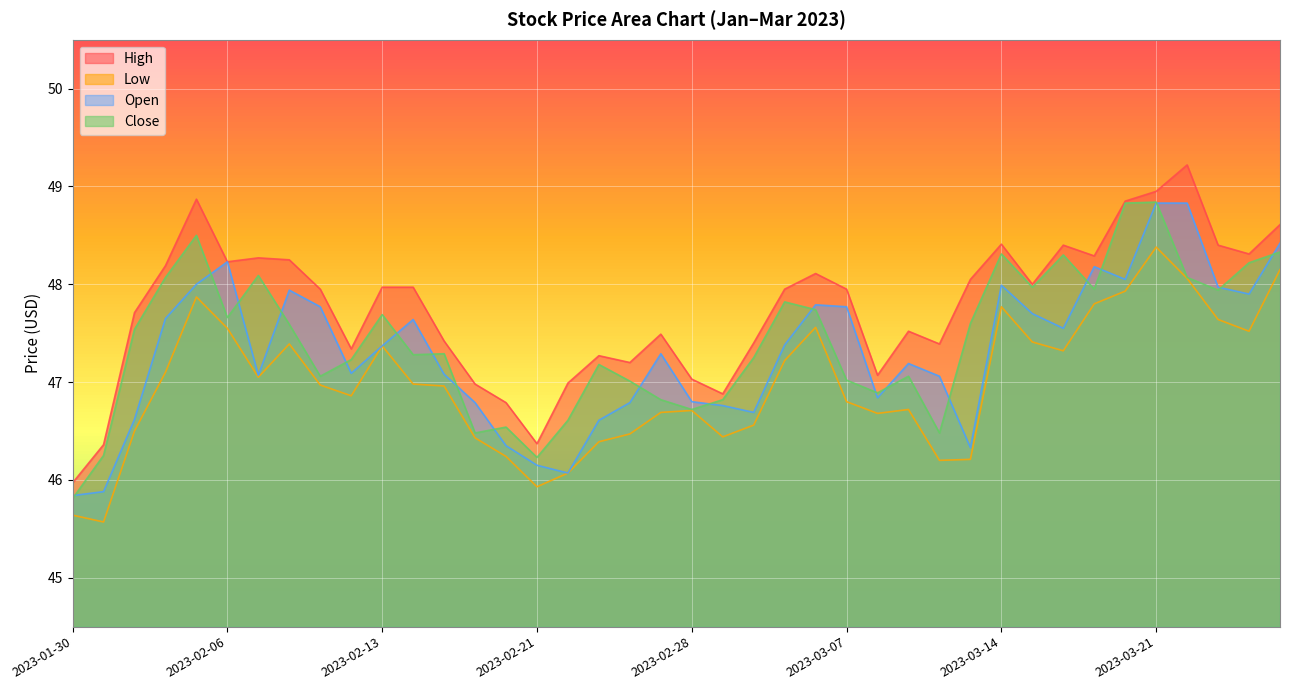

Reading left to right, what are all the values shown in this chart?

High: 46.0	46.4	47.7	48.2	48.9	48.2	48.3	48.2	48.0	47.3	48.0	48.0	47.4	47.0	46.8	46.4	47.0	47.3	47.2	47.5	47.0	46.9	47.4	48.0	48.1	48.0	47.1	47.5	47.4	48.0	48.4	48.0	48.4	48.3	48.9	49.0	49.2	48.4	48.3	48.6
Low: 45.6	45.6	46.5	47.1	47.9	47.5	47.0	47.4	47.0	46.9	47.4	47.0	47.0	46.4	46.2	45.9	46.1	46.4	46.5	46.7	46.7	46.4	46.6	47.2	47.6	46.8	46.7	46.7	46.2	46.2	47.8	47.4	47.3	47.8	47.9	48.4	48.1	47.6	47.5	48.1
Open: 45.8	45.9	46.6	47.6	48.0	48.2	47.1	47.9	47.8	47.1	47.4	47.6	47.1	46.8	46.4	46.1	46.1	46.6	46.8	47.3	46.8	46.8	46.7	47.4	47.8	47.8	46.8	47.2	47.1	46.3	48.0	47.7	47.5	48.2	48.0	48.8	48.8	48.0	47.9	48.4
Close: 45.8	46.2	47.5	48.1	48.5	47.7	48.1	47.6	47.1	47.2	47.7	47.3	47.3	46.5	46.5	46.2	46.6	47.2	47.0	46.8	46.7	46.8	47.2	47.8	47.7	47.0	46.9	47.1	46.5	47.6	48.3	48.0	48.3	48.0	48.8	48.8	48.1	47.9	48.2	48.3